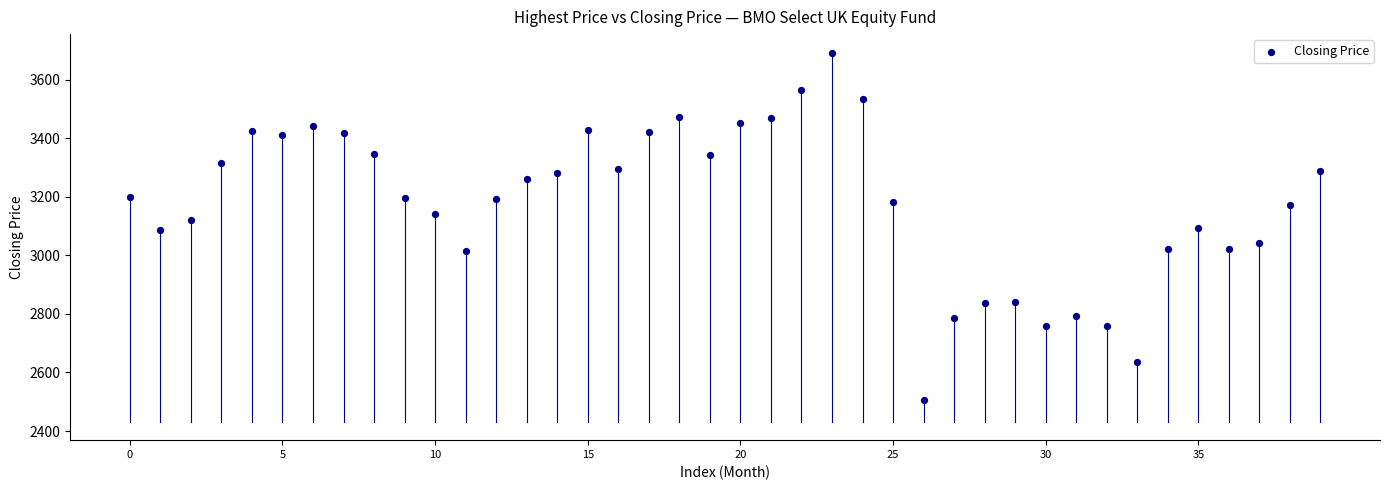

How many points are shown in the scatter plot?

40